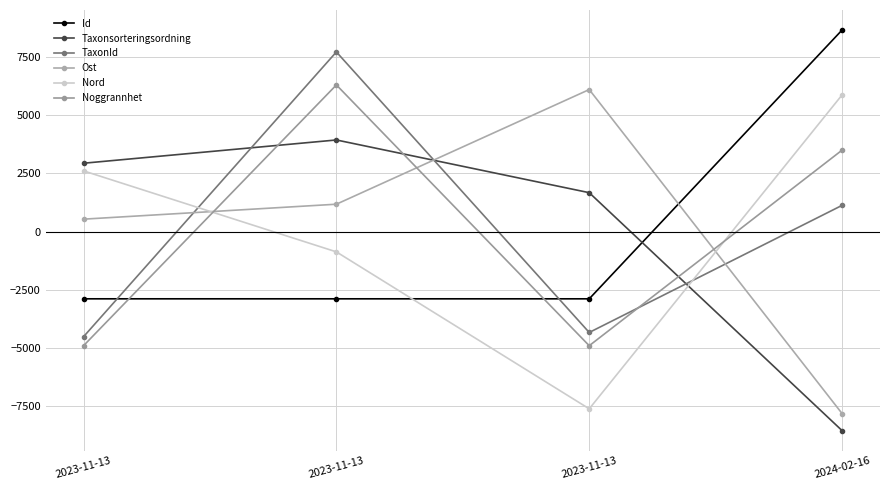

What is the label of the 4th point from the left?

2024-02-16